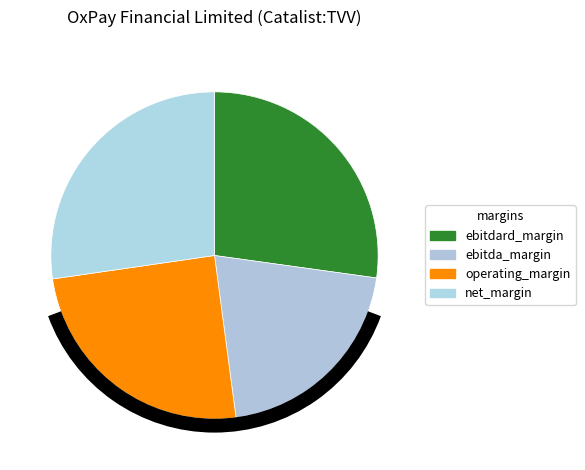

Does ebitda_margin account for over 50% of the chart?

No